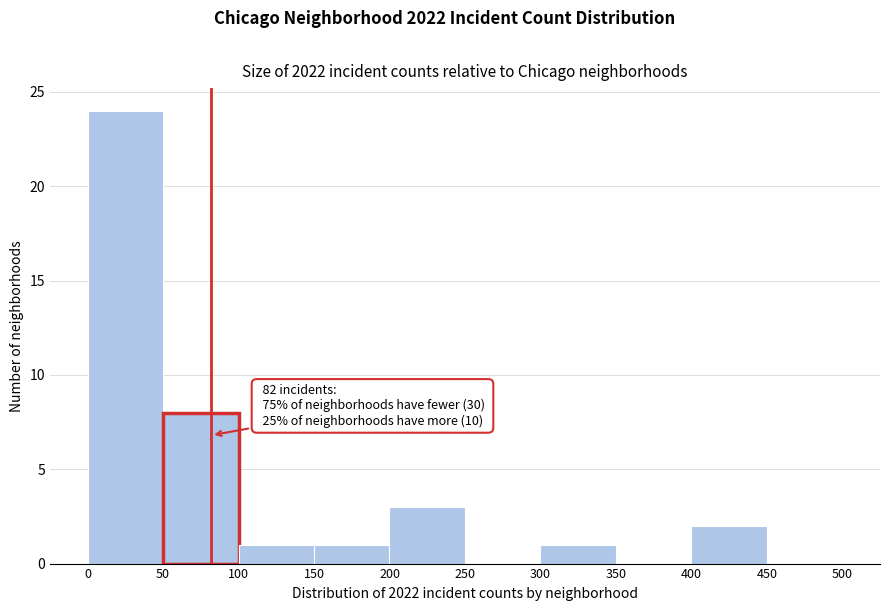

Which range on the x-axis has the tallest bar?

0 to 50